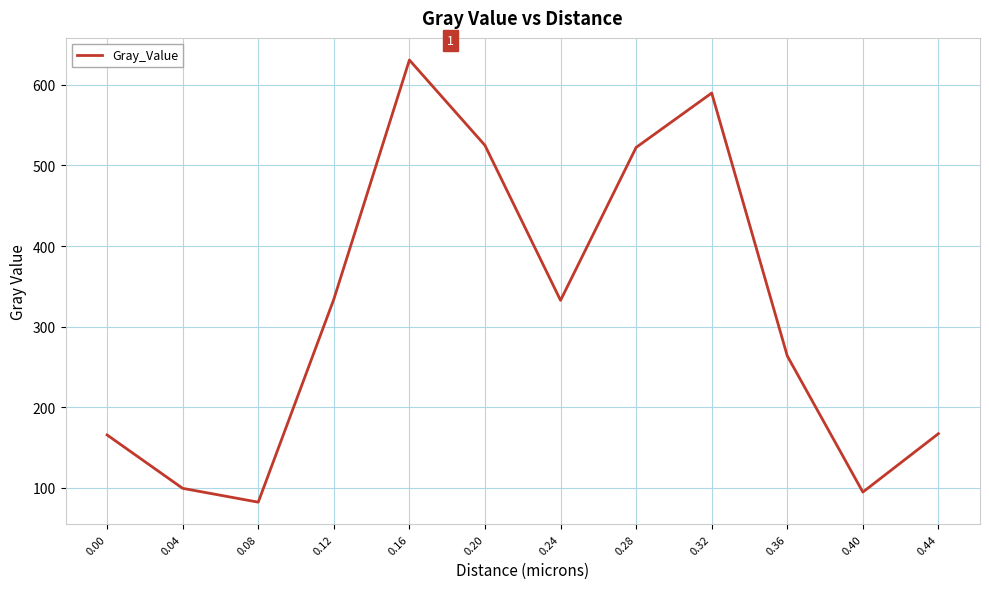

Which has a higher value, 0.16 or 0.44?

0.16